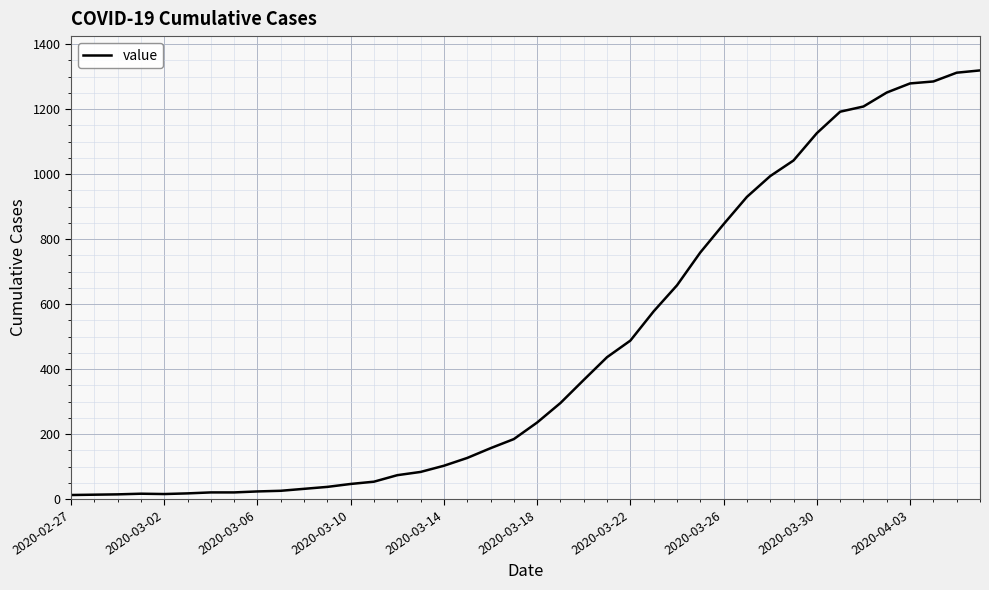

What is the maximum value shown in the chart?

1319